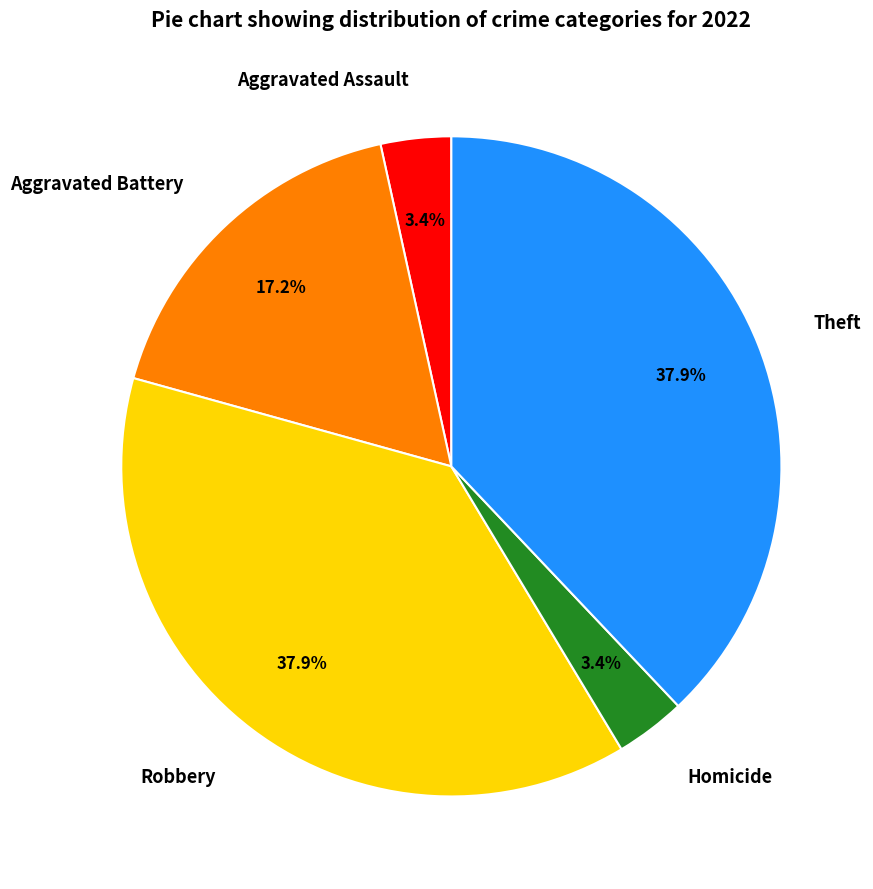

To the nearest percent, what is the difference between the Theft and Aggravated Battery slice percentages?

21%